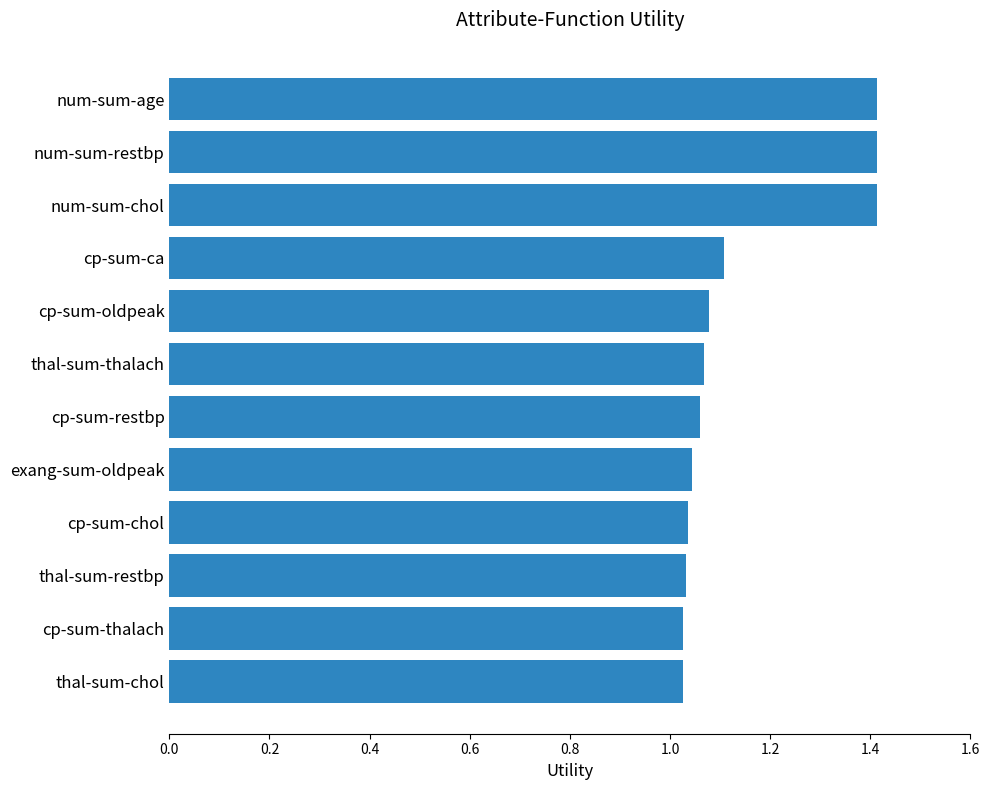

What is the maximum value shown in the chart?

1.4